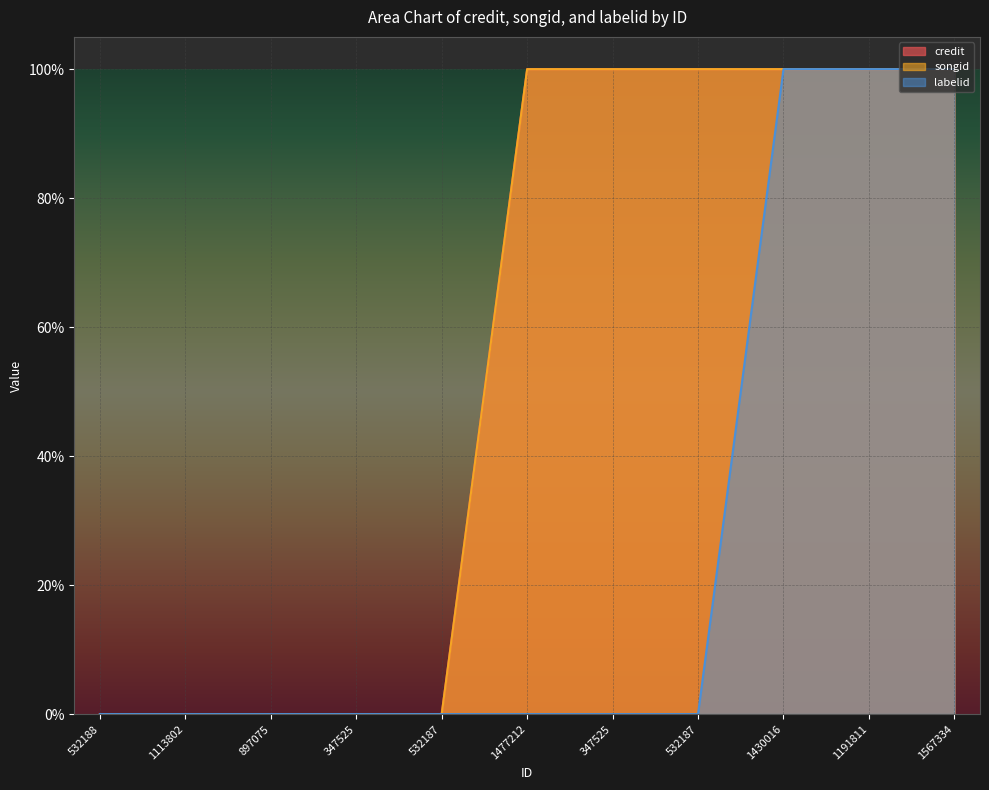

Reading right to left, what are all the values shown in this chart?

credit: 1567334=1.0	1191811=1.0	1430016=1.0	532187=1.0	347525=1.0	1477212=1.0	532187=0.0	347525=0.0	897075=0.0	1113802=0.0	532188=0.0
songid: 1567334=1.0	1191811=1.0	1430016=1.0	532187=1.0	347525=1.0	1477212=1.0	532187=0.0	347525=0.0	897075=0.0	1113802=0.0	532188=0.0
labelid: 1567334=1.0	1191811=1.0	1430016=1.0	532187=0.0	347525=0.0	1477212=0.0	532187=0.0	347525=0.0	897075=0.0	1113802=0.0	532188=0.0